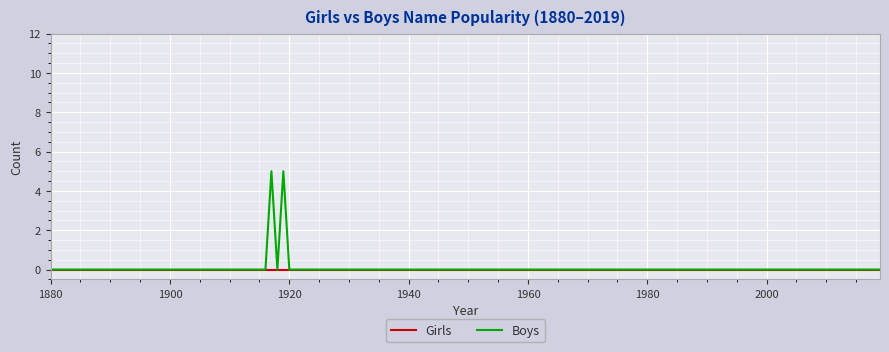

Which series has the largest range (max minus min)?

Boys